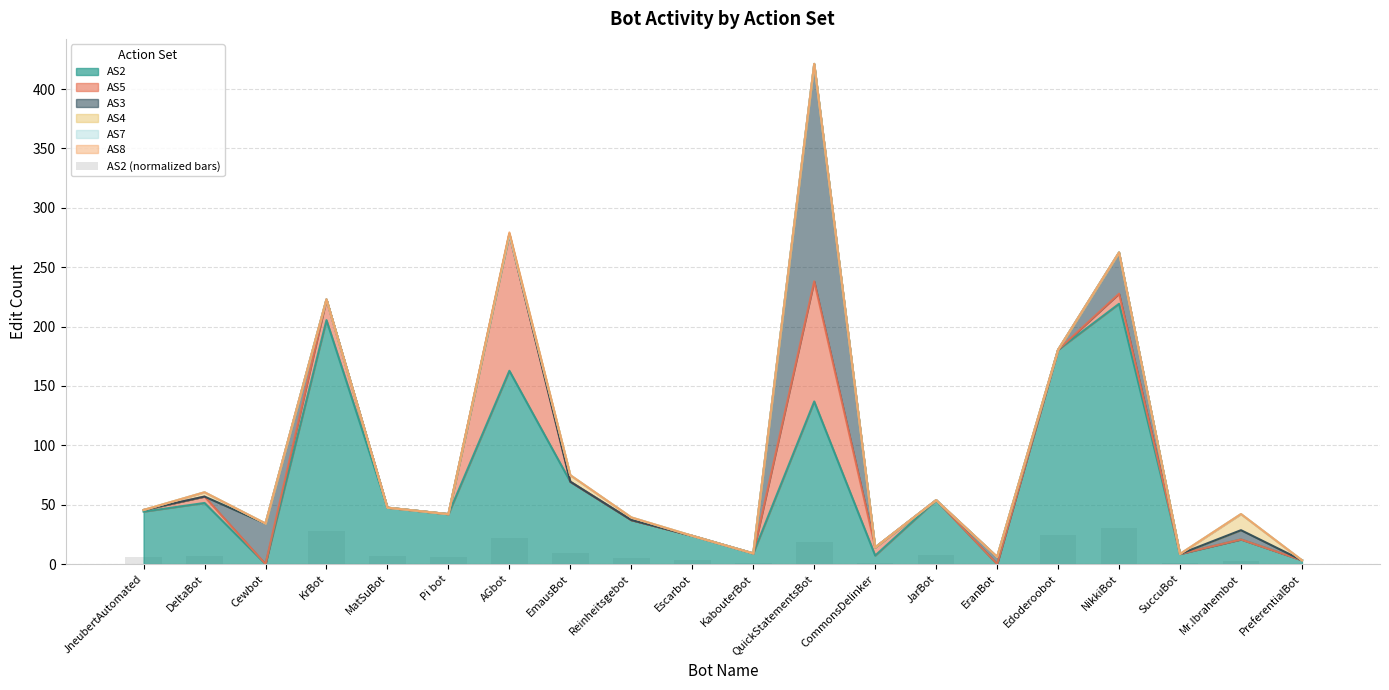

Reading left to right, extract all data points from this chart.

6.0	7.0	0.0	28.1	6.5	5.8	22.3	9.5	5.1	3.3	1.2	18.7	1.0	7.4	0.0	24.7	30.0	1.2	2.8	0.4